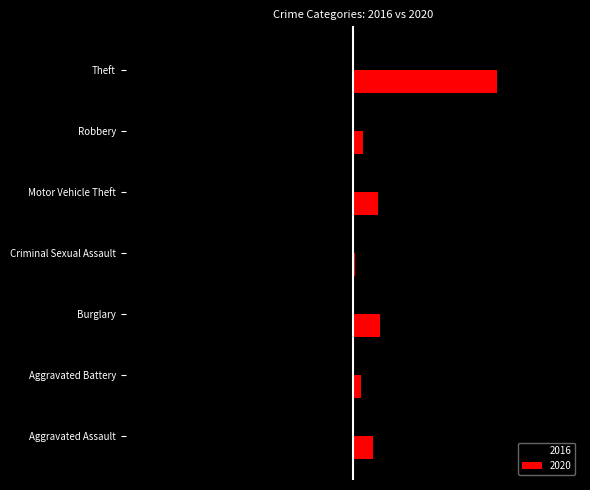

Which has a higher value, Theft or Robbery?

Robbery